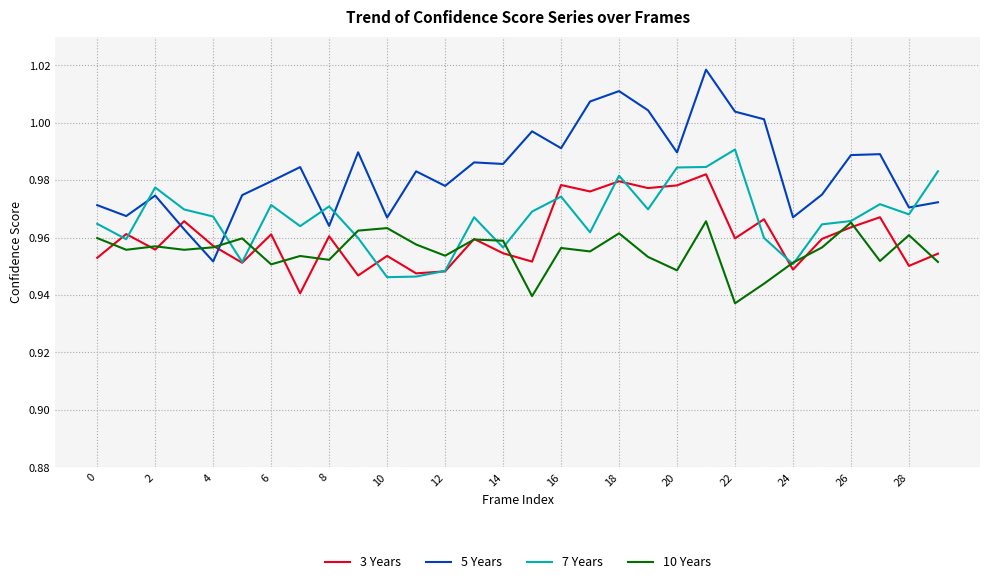

Which series has the widest spread of values?

5 Years